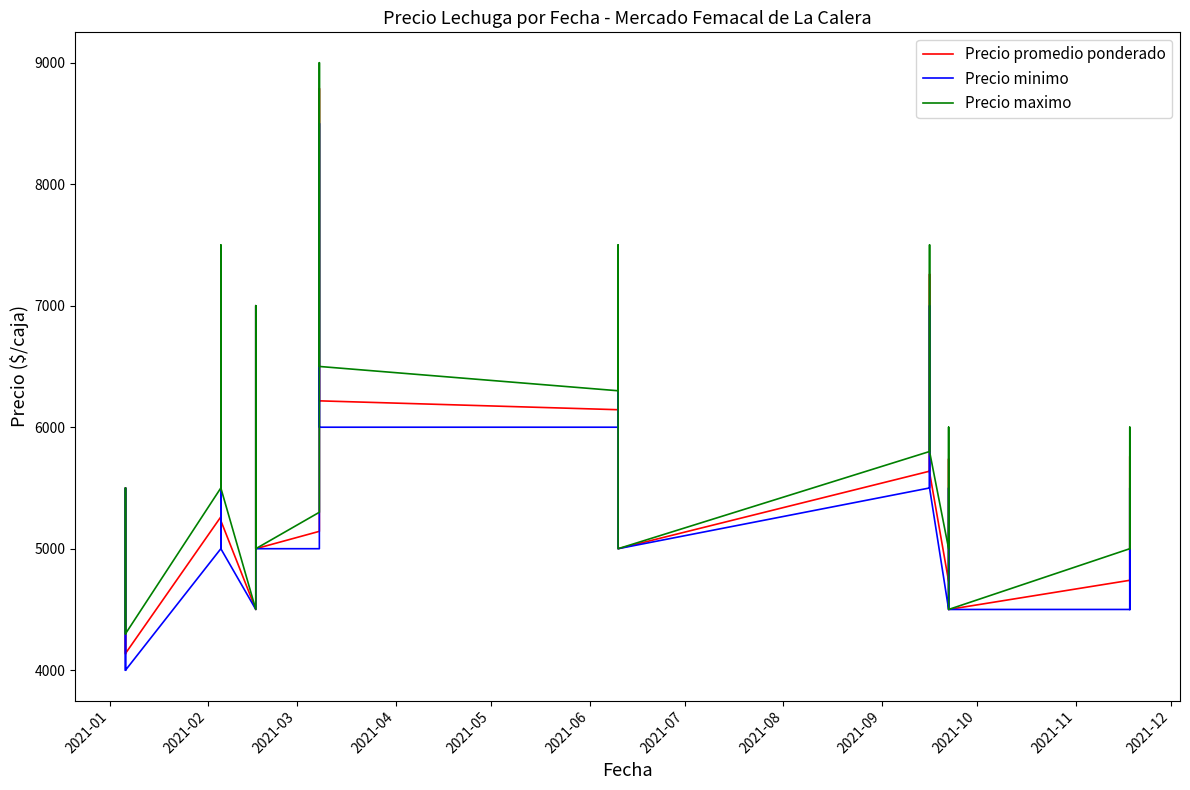

Reading right to left, extract all data points from this chart.

Precio promedio ponderado: 4733	4773	4786	5231	5760	4740	4500	4650	5739	4731	5629	6000	6000	6140	7259	5638	5000	6000	6000	7260	6144	6217	8788	5143	5000	6000	6000	6000	7000	4500	5231	5500	5636	7273	5262	4138	5500	5500	5500	4136
Precio minimo: 4500	4500	4500	5000	5500	4500	4500	4500	5500	4500	5500	6000	6000	6000	7000	5500	5000	6000	6000	7000	6000	6000	8500	5000	5000	6000	6000	6000	7000	4500	5000	5500	5500	7000	5000	4000	5500	5500	5500	4000
Precio maximo: 5000	5000	5000	5500	6000	5000	4500	4800	6000	5000	5800	6000	6000	6300	7500	5800	5000	6000	6000	7500	6300	6500	9000	5300	5000	6000	6000	6000	7000	4500	5500	5500	5800	7500	5500	4300	5500	5500	5500	4300